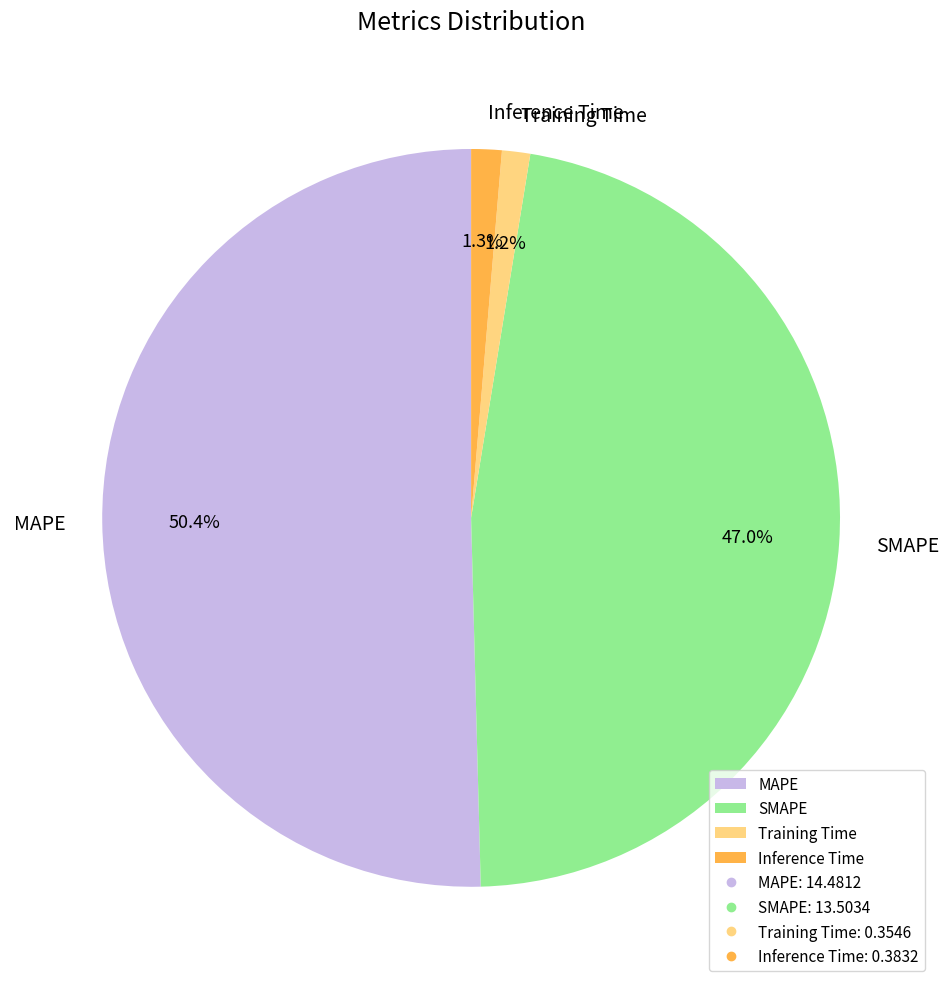

How much of the chart is everything except Inference Time?

98.7%